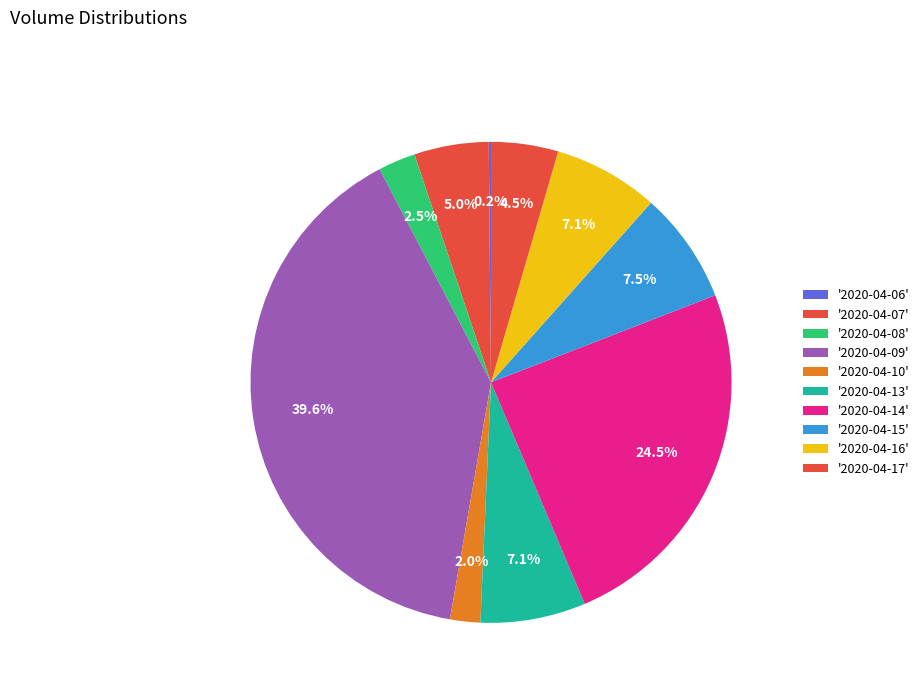

How many slices are in this pie chart?

10